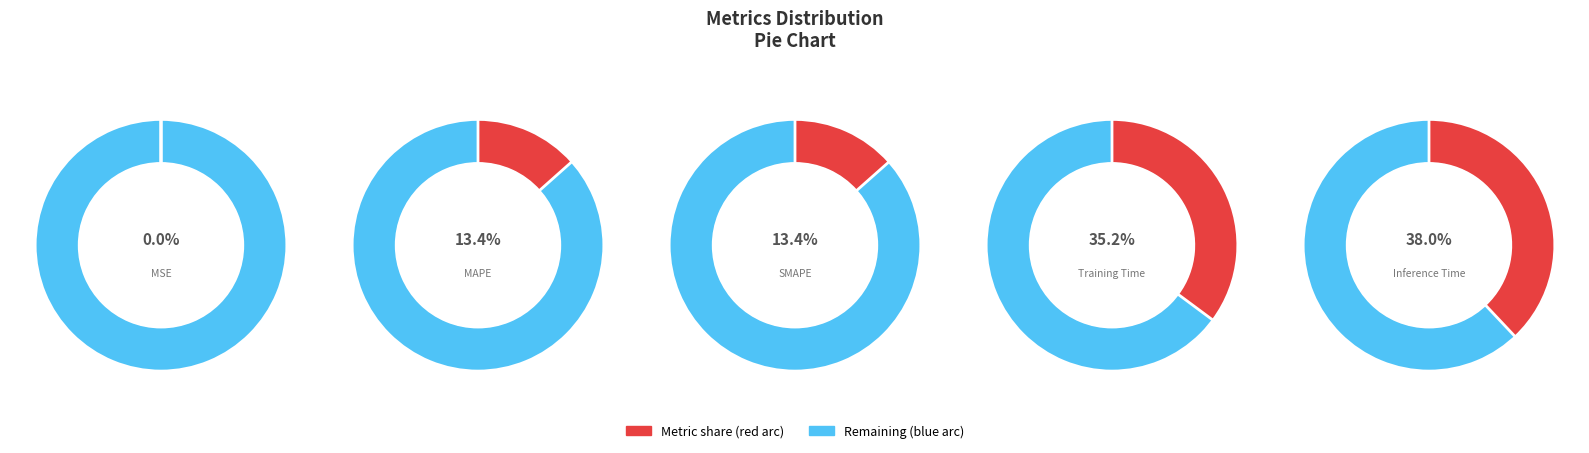

How many slices are in this pie chart?

5